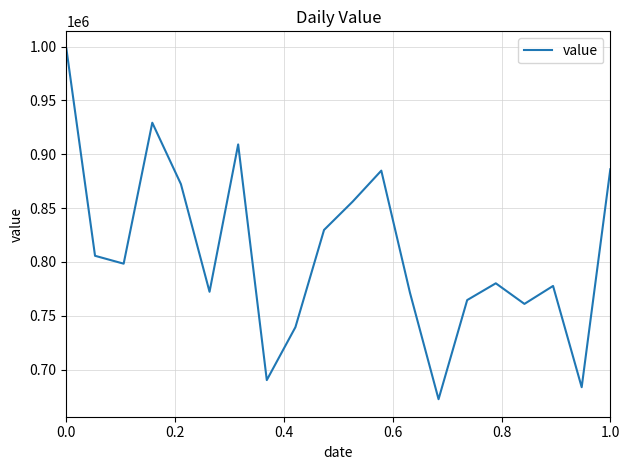

What is the maximum value shown in the chart?

997968